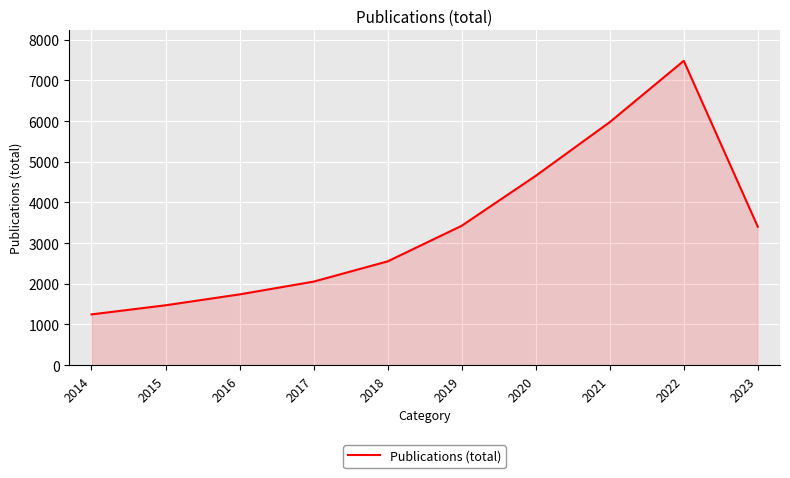

What is the maximum value shown in the chart?

7482